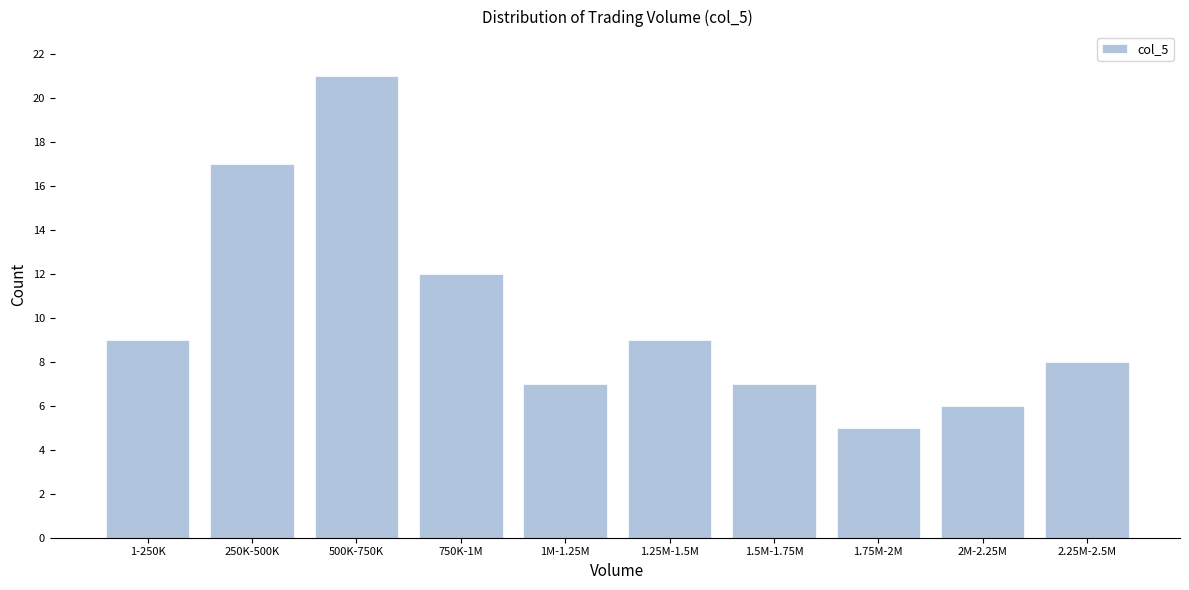

Reading left to right, what are all the values shown in this chart?

1-250K=9	250K-500K=17	500K-750K=21	750K-1M=12	1M-1.25M=7	1.25M-1.5M=9	1.5M-1.75M=7	1.75M-2M=5	2M-2.25M=6	2.25M-2.5M=8